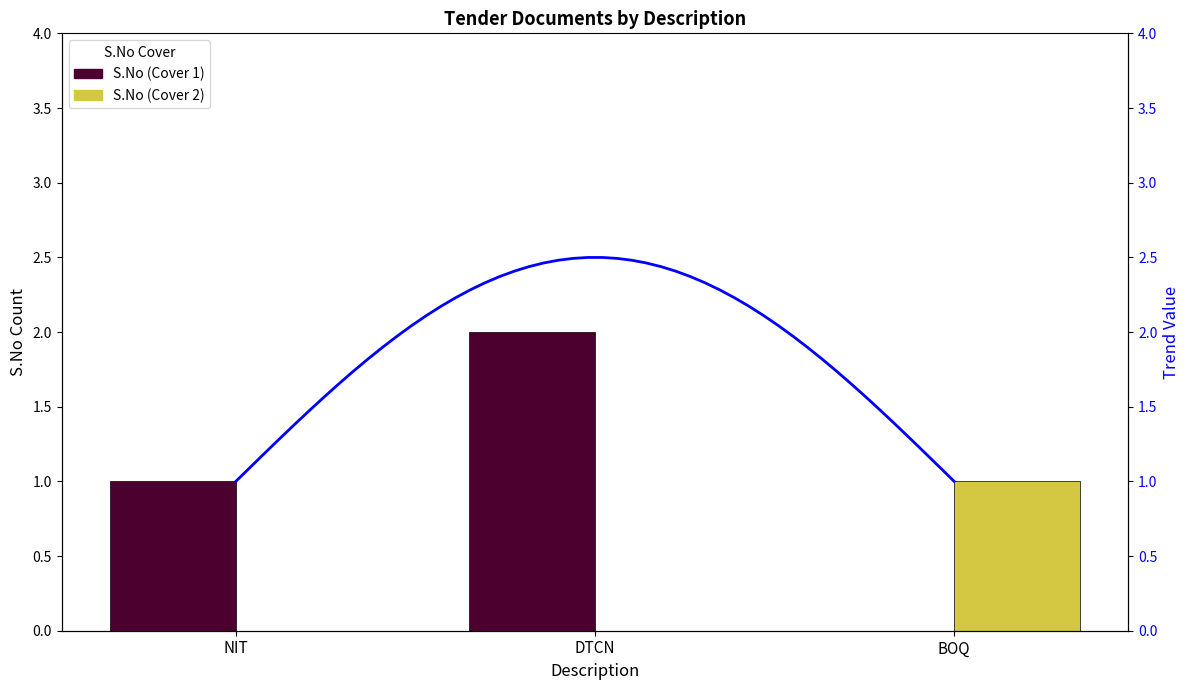

What is the label of the 2nd bar from the left?

DTCN